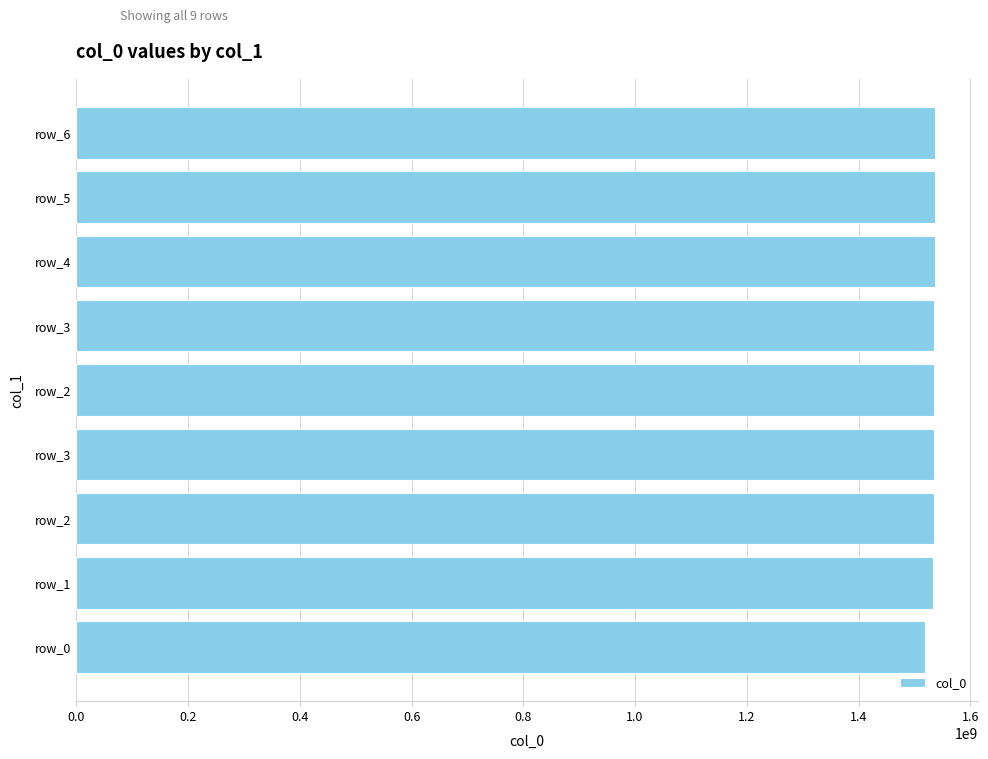

Does the chart contain stacked bars?

No